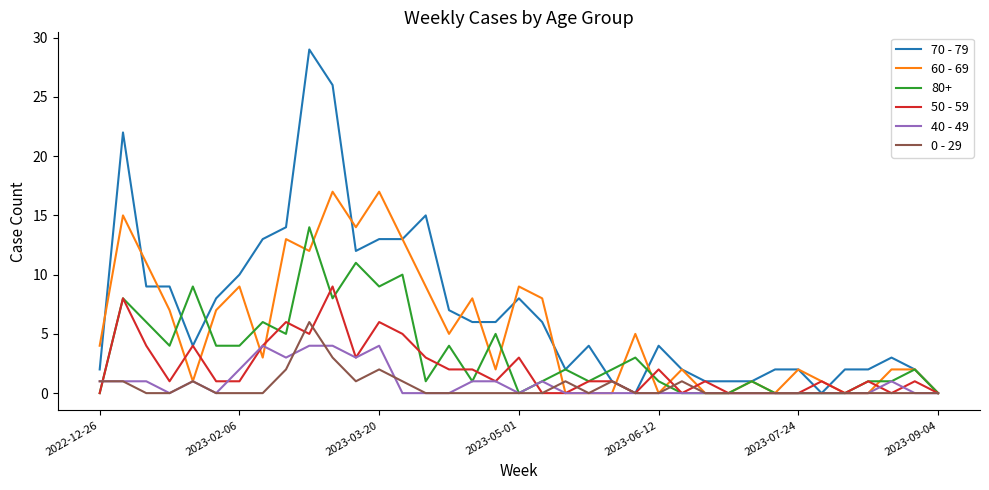

Rank the series by their maximum value, from highest to lowest.

70 - 79, 60 - 69, 80+, 50 - 59, 0 - 29, 40 - 49